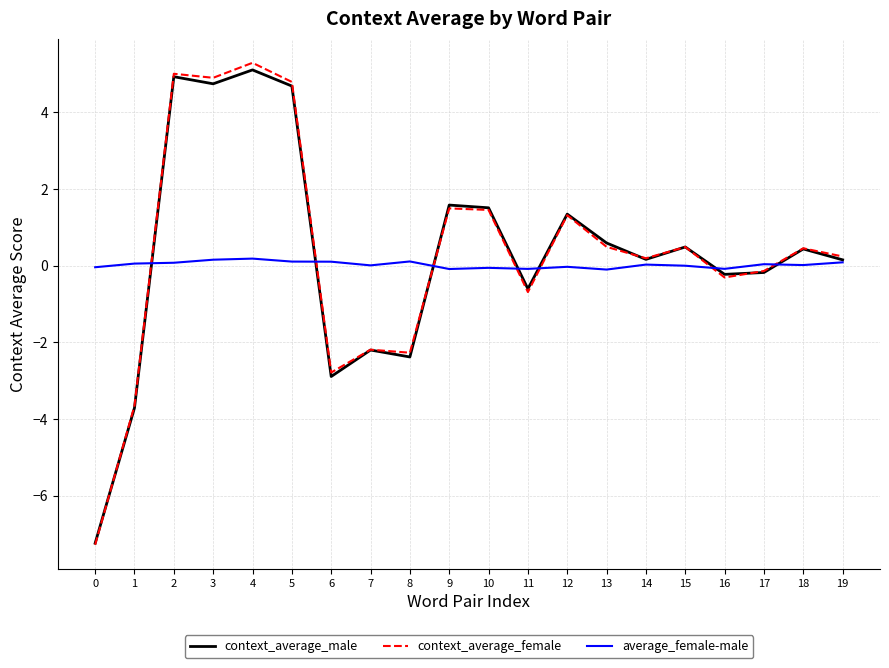

How many lines are shown in the chart?

3